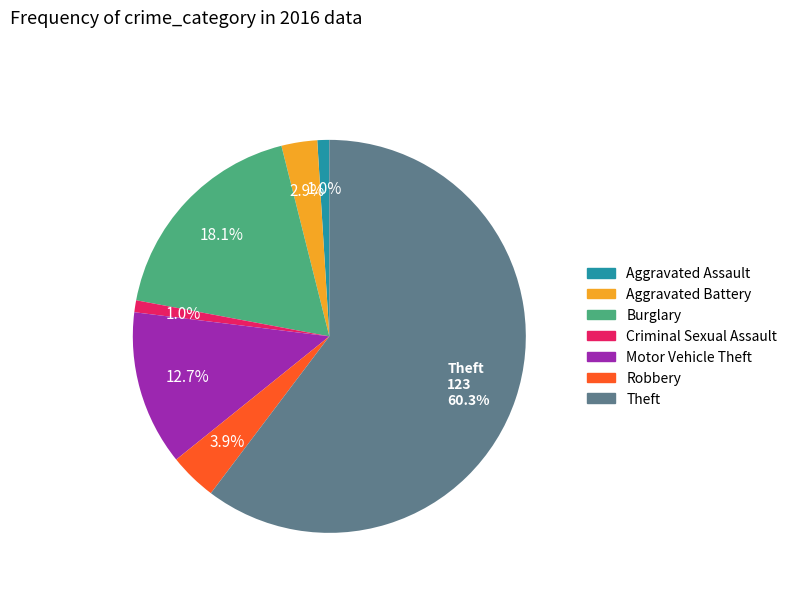

How much of the chart is everything except Robbery?

96.1%